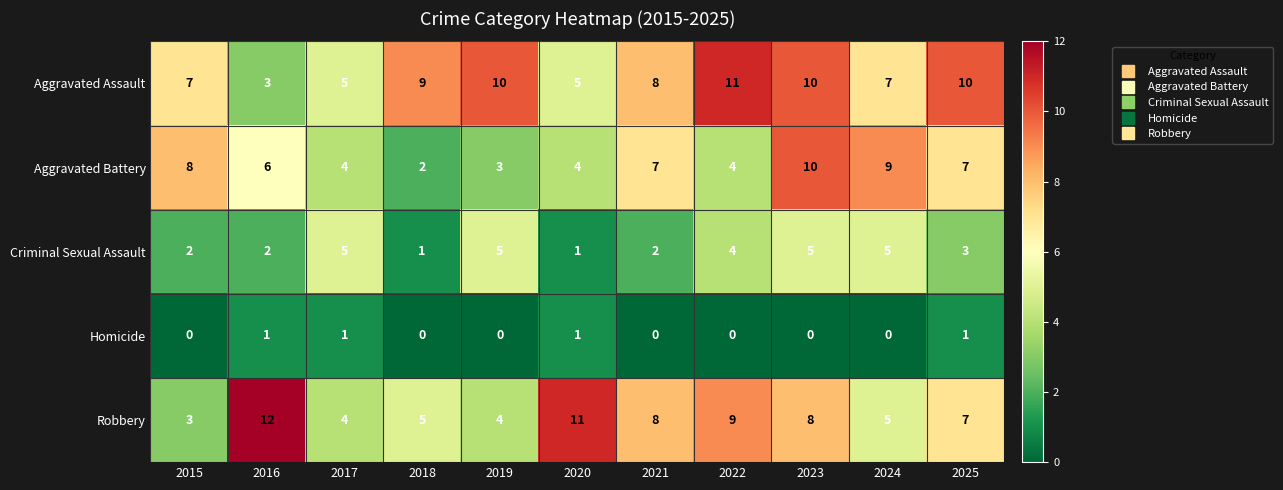

Is it true that Aggravated Assault equals 11 at 2022?

True